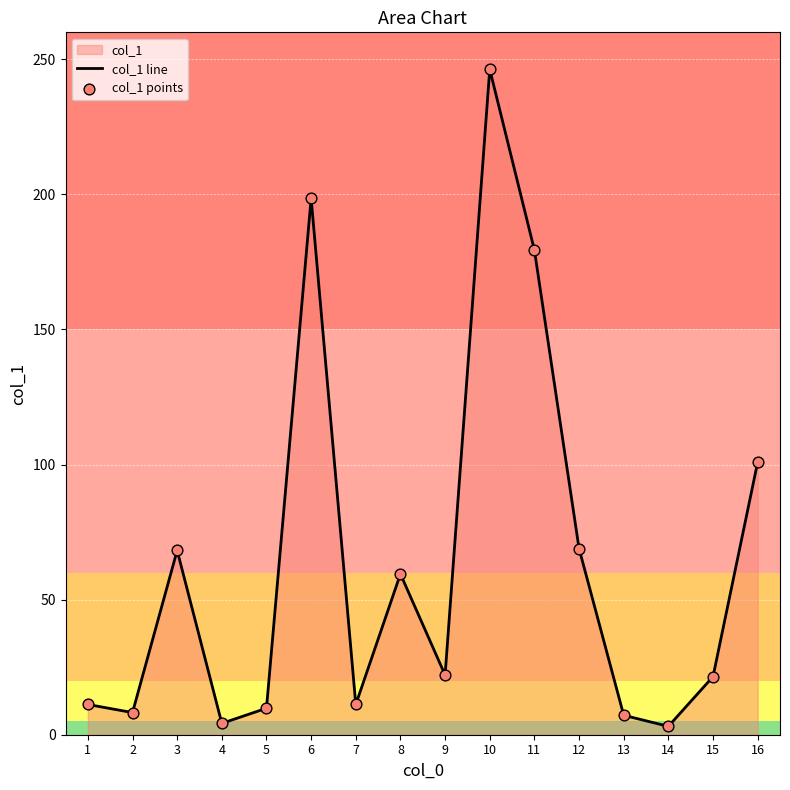

Which series has the largest total across all categories?

col_1 line